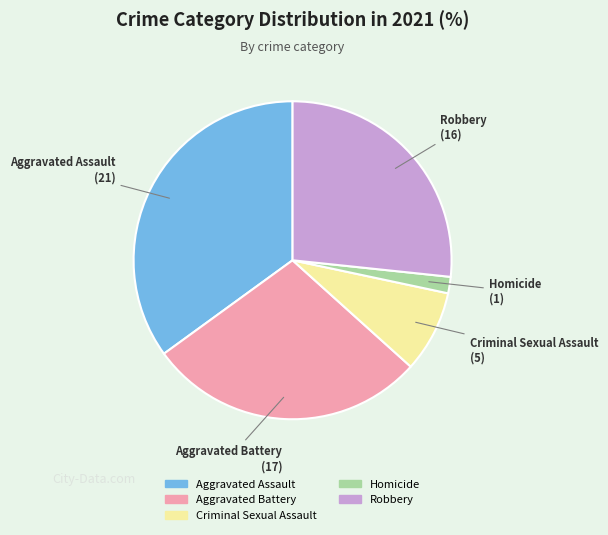

Rank the categories by value from lowest to highest.

Homicide, Criminal Sexual Assault, Robbery, Aggravated Battery, Aggravated Assault